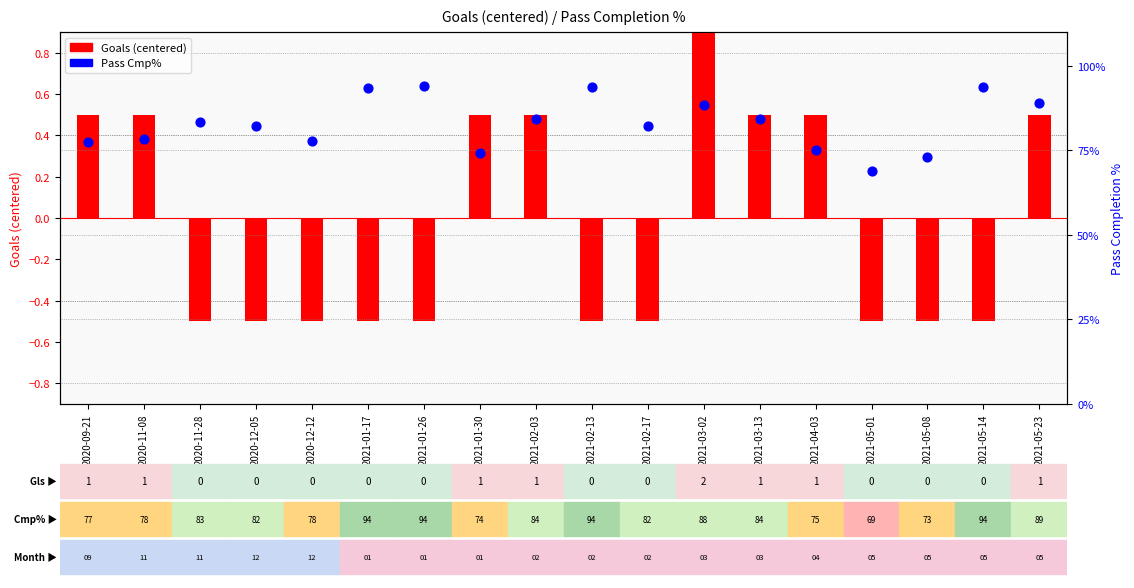

At how many categories does at least one series exceed 70?

17